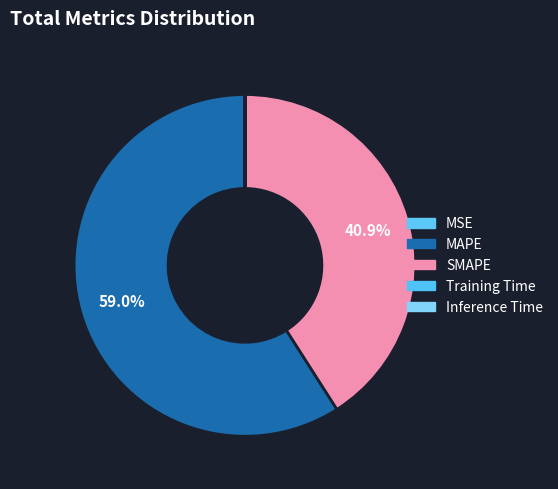

To the nearest percent, what percentage of the pie is SMAPE?

41%